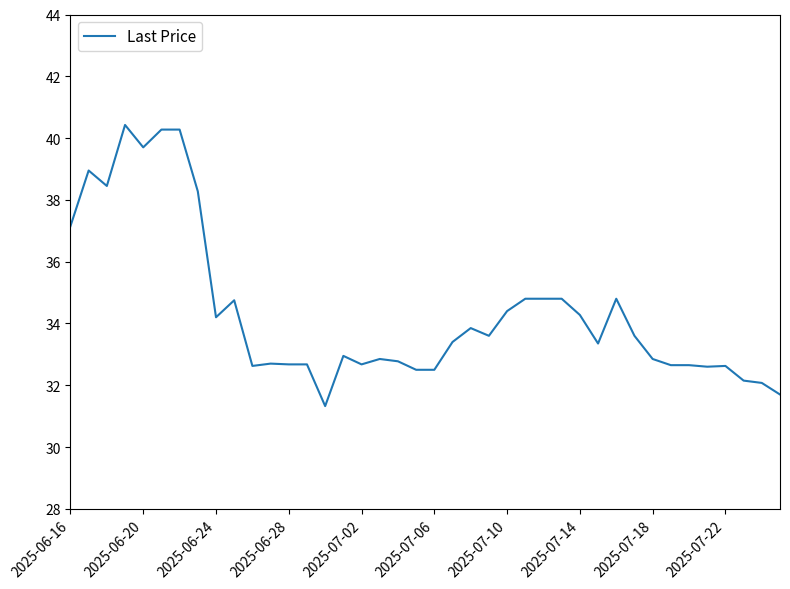

What is the difference between the maximum and minimum values?

9.1